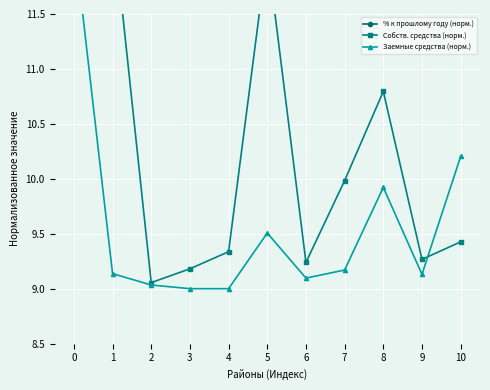

True or false: Собств. средства (норм.) and % к прошлому году (норм.) intersect in this chart.

False